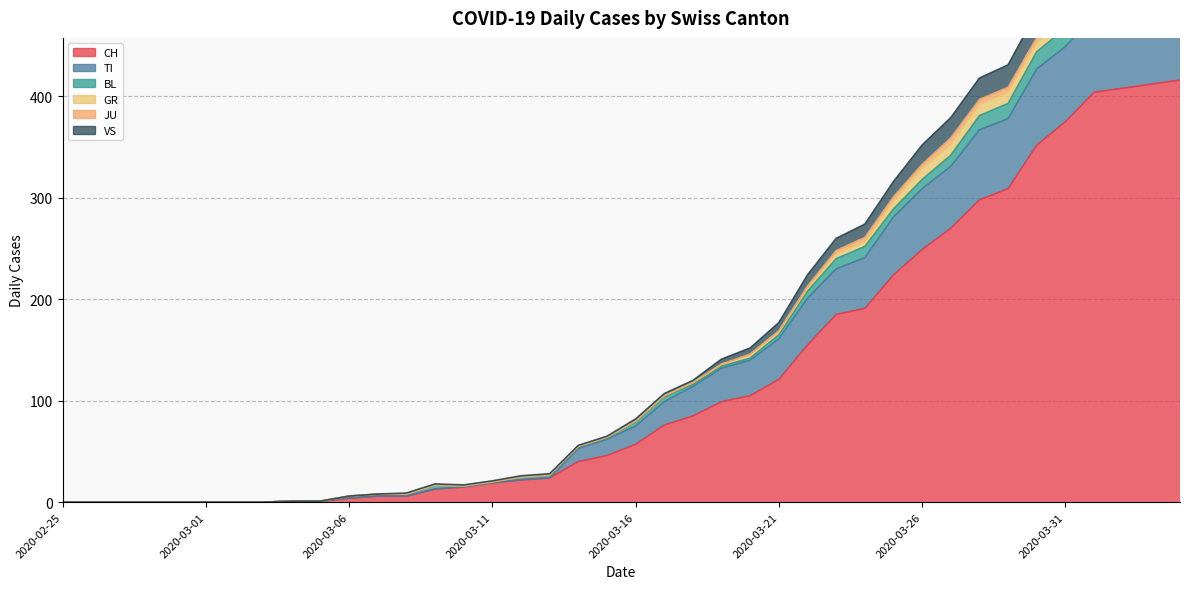

What is the value of the VS point at the 38th from the left?

543